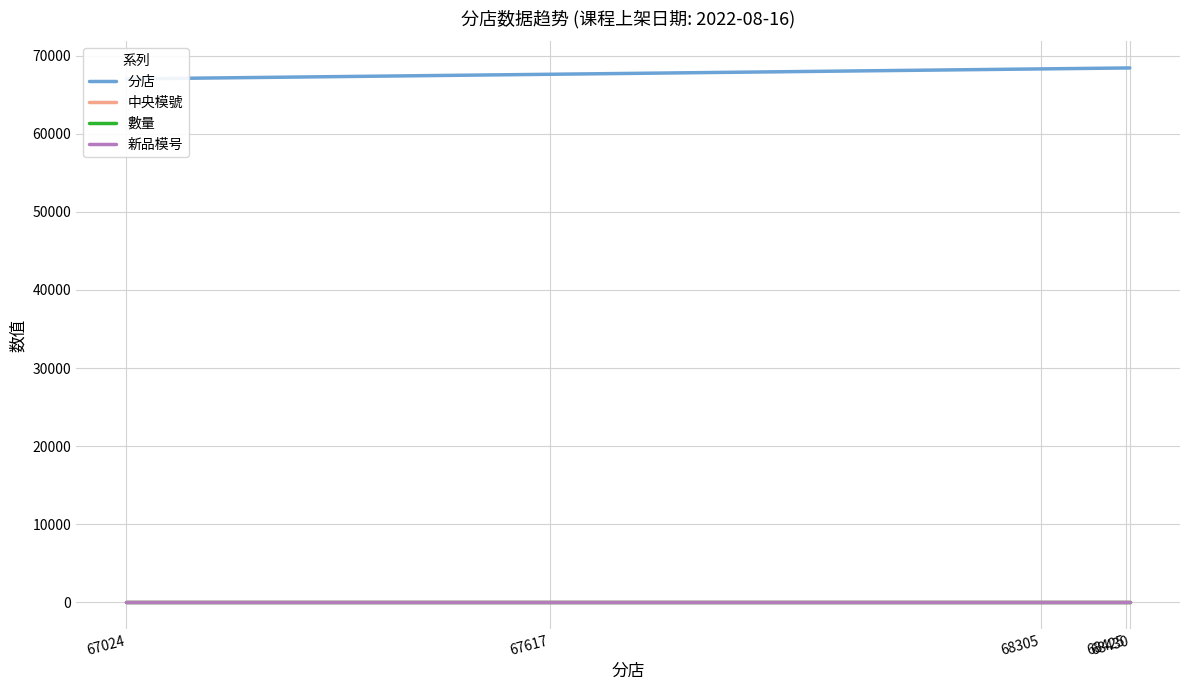

Which series has the largest total across all categories?

分店